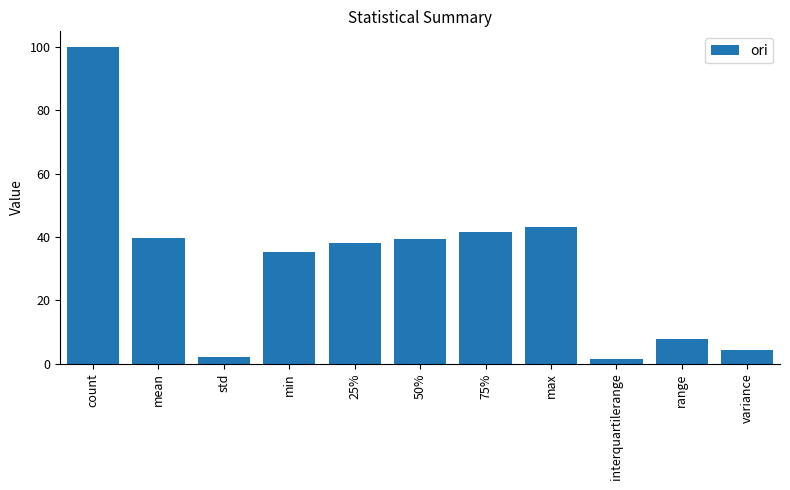

The value at mean is 39.6. True or false?

True